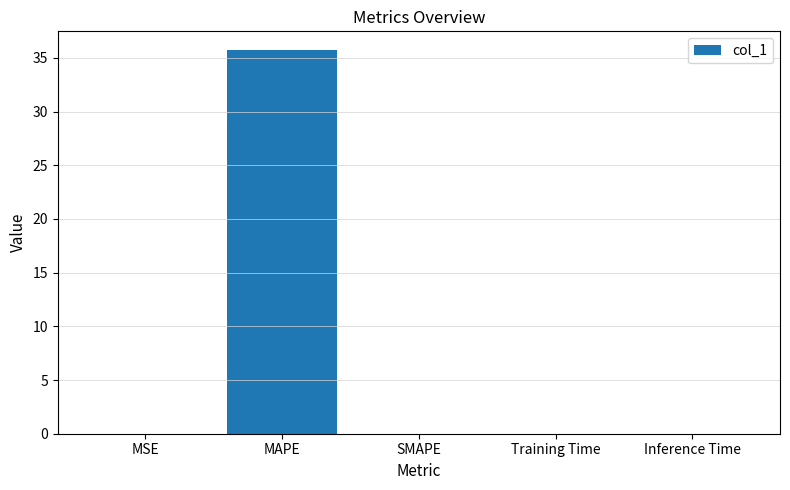

What is the change in value from MAPE to Inference Time?

-35.7